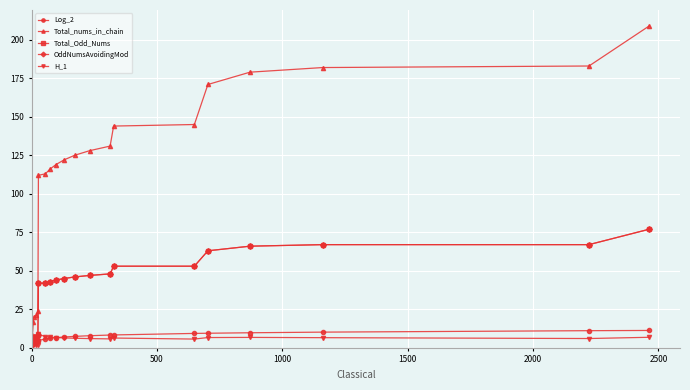

Reading left to right, what are all the values shown in this chart?

Log_2: 1.6	2.8	3.2	4.2	4.6	4.8	5.8	6.2	6.6	7.0	7.4	7.9	8.3	8.4	9.3	9.5	9.8	10.2	11.1	11.3
Total_nums_in_chain: 8.0	17.0	20.0	21.0	24.0	112.0	113.0	116.0	119.0	122.0	125.0	128.0	131.0	144.0	145.0	171.0	179.0	182.0	183.0	209.0
Total_Odd_Nums: 3.0	6.0	7.0	7.0	8.0	42.0	42.0	43.0	44.0	45.0	46.0	47.0	48.0	53.0	53.0	63.0	66.0	67.0	67.0	77.0
OddNumsAvoidingMod: 3.0	6.0	7.0	7.0	8.0	42.0	42.0	43.0	44.0	45.0	46.0	47.0	48.0	53.0	53.0	63.0	66.0	67.0	67.0	77.0
H_1: 1.9	2.1	2.2	1.6	1.7	8.8	7.3	6.9	6.7	6.4	6.2	6.0	5.8	6.3	5.7	6.7	6.8	6.6	6.0	6.8